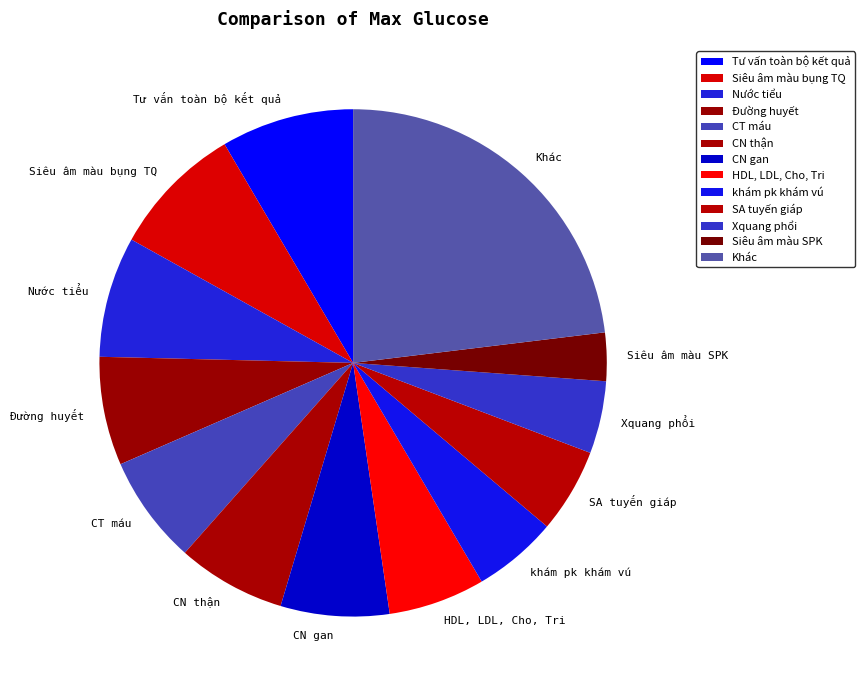

Which slice is the smallest?

Siêu âm màu SPK